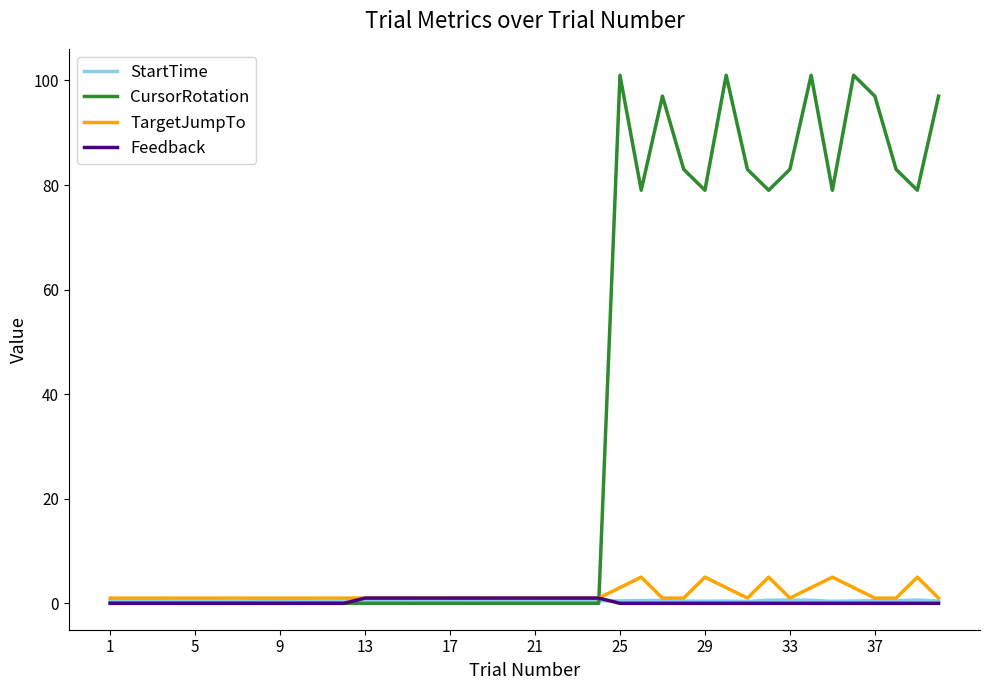

How many lines are shown in the chart?

4